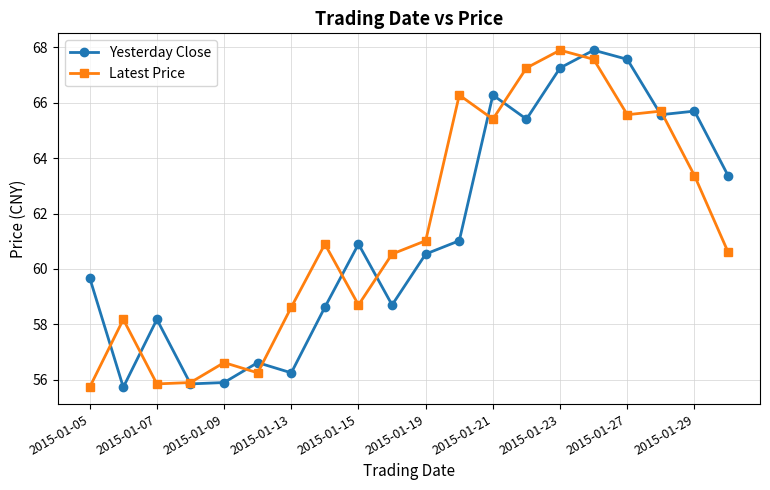

What is the value of the Latest Price point at the 19th from the left?

63.4